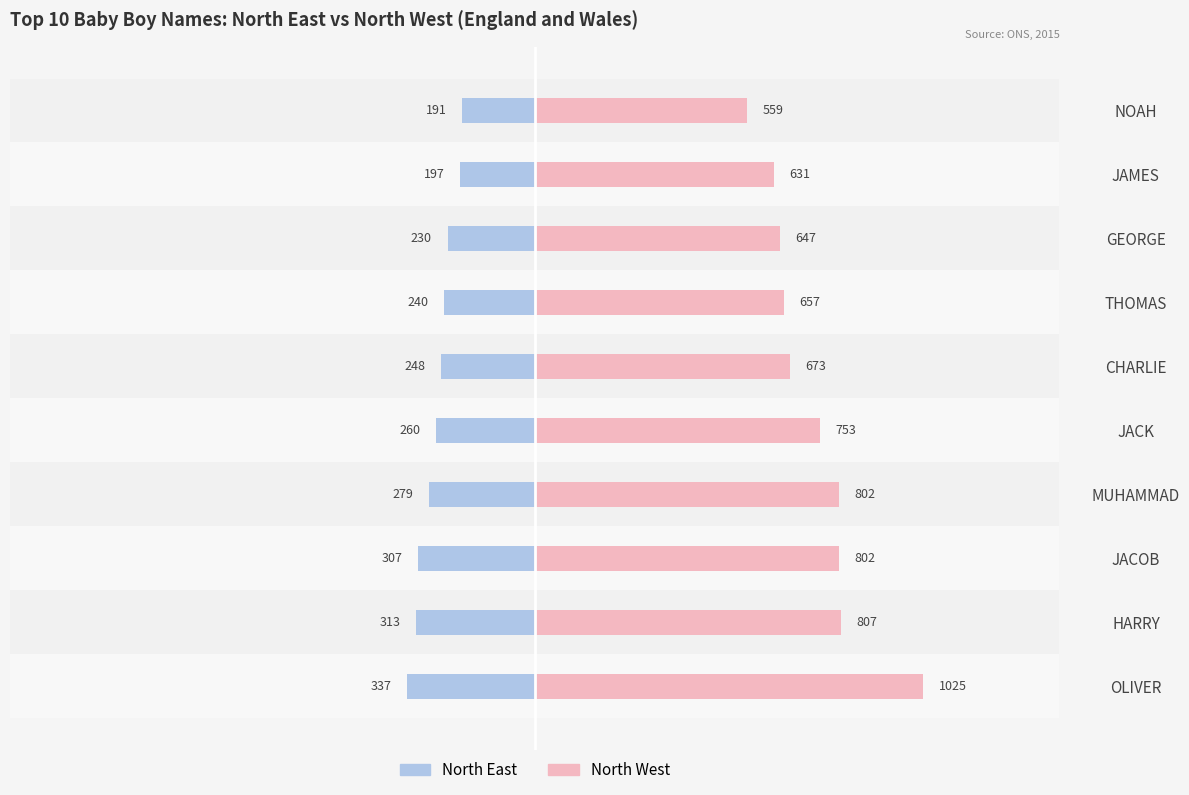

What is the difference between the second highest and minimum values in the North West series?

248